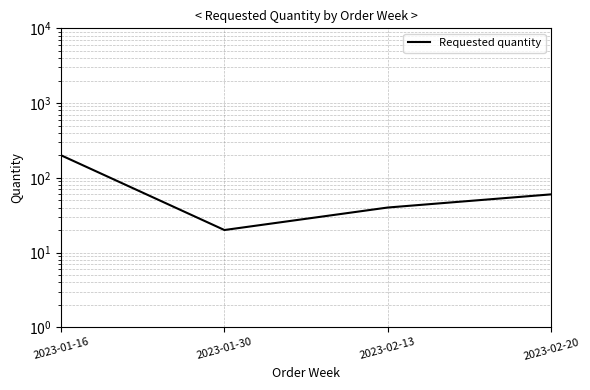

Is it true that the value at 2023-02-20 is 36?

False